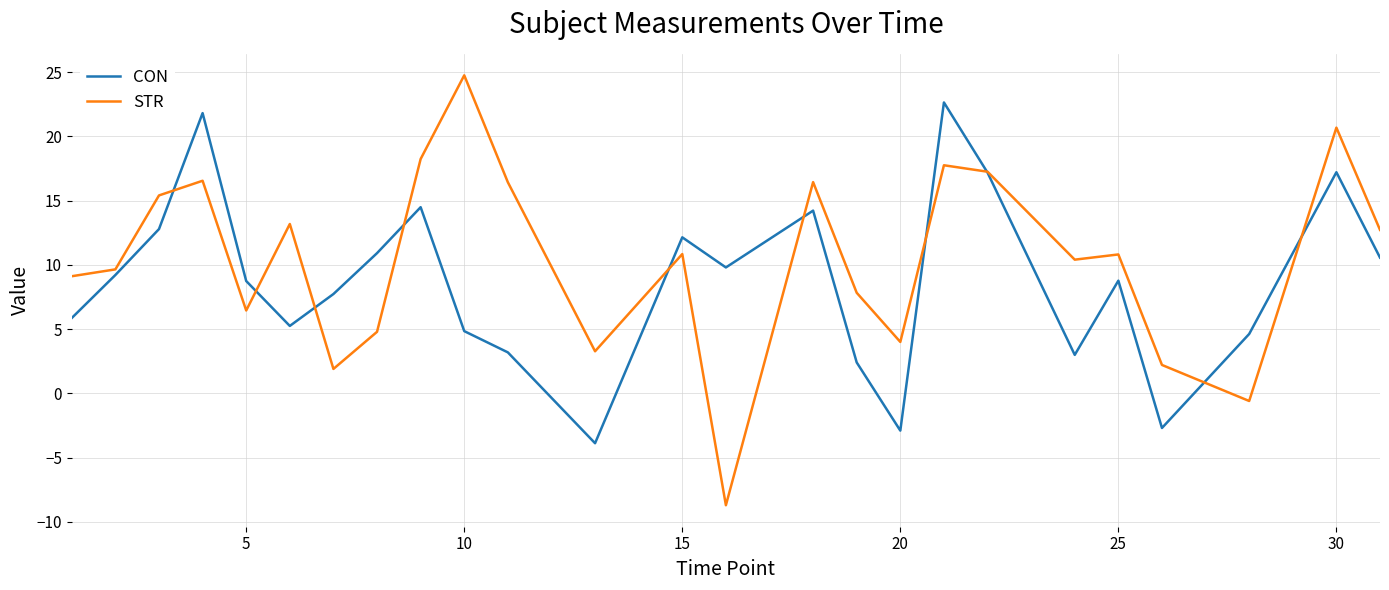

True or false: STR and CON intersect in this chart.

True